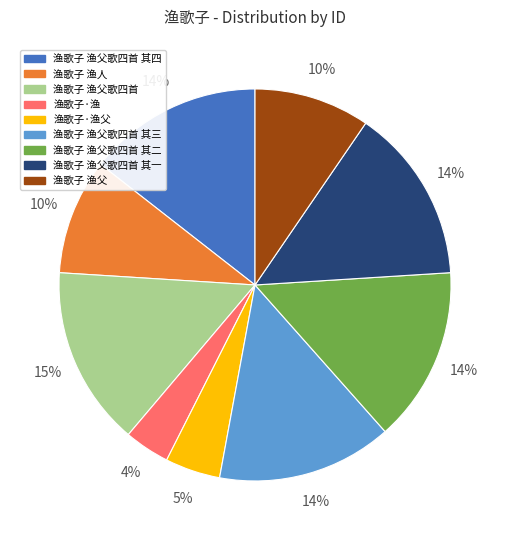

Which has a higher value, 渔歌子 渔父歌四首 其一 or 渔歌子·渔父?

渔歌子 渔父歌四首 其一